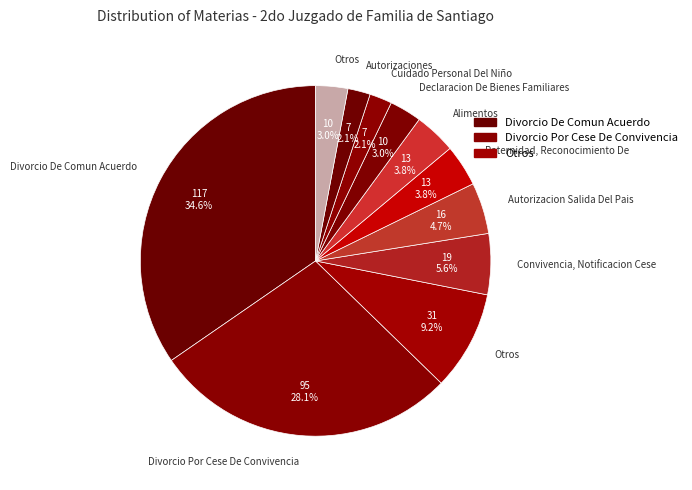

Which category has the biggest portion of the pie?

Divorcio De Comun Acuerdo